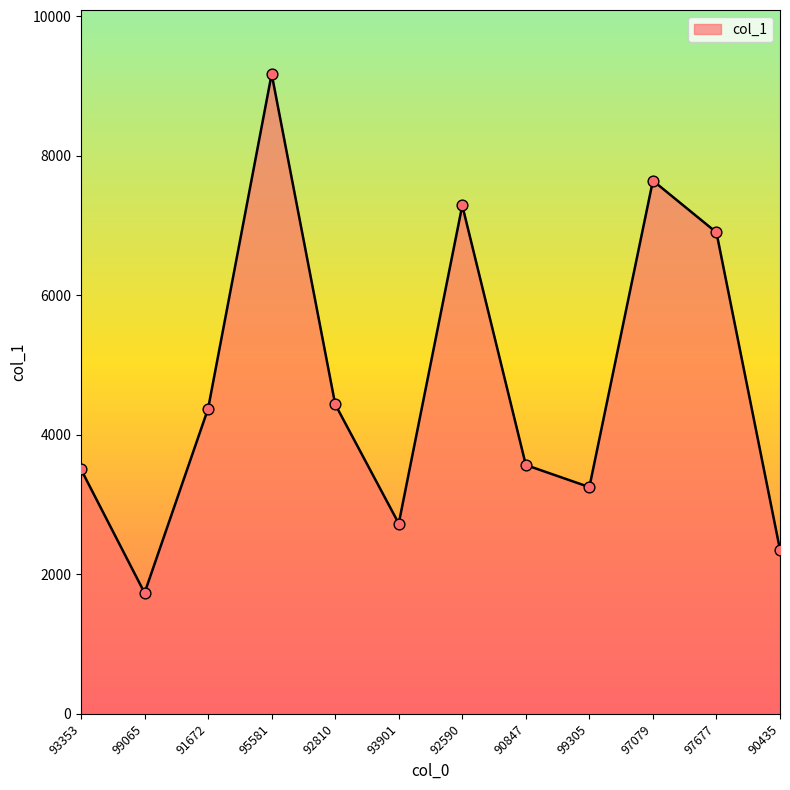

What is the change in value from 92810 to 99305?

-1187